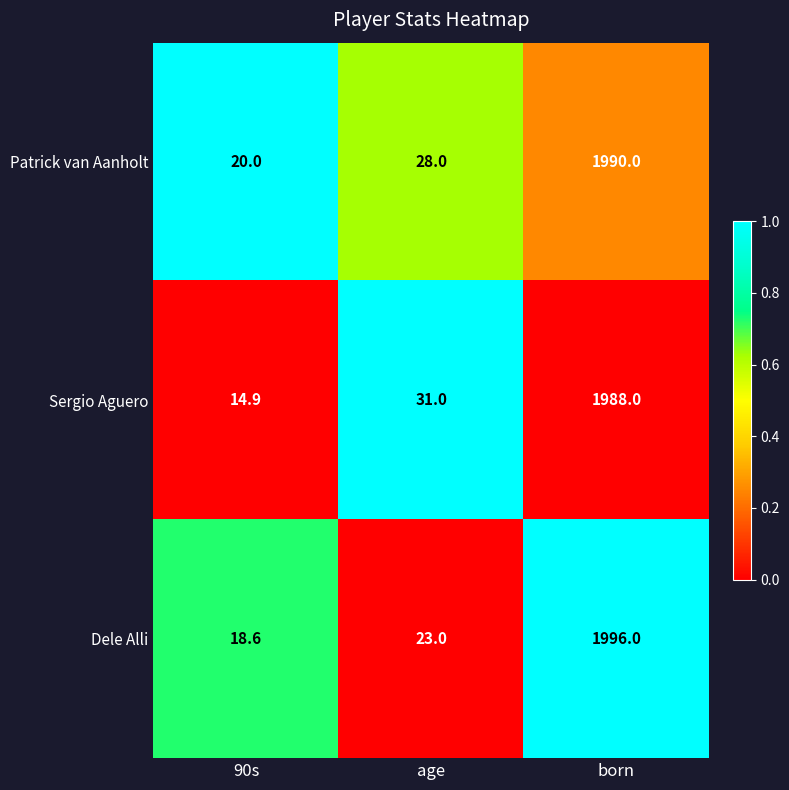

True or false: Dele Alli has a value of 23.0 at age.

True